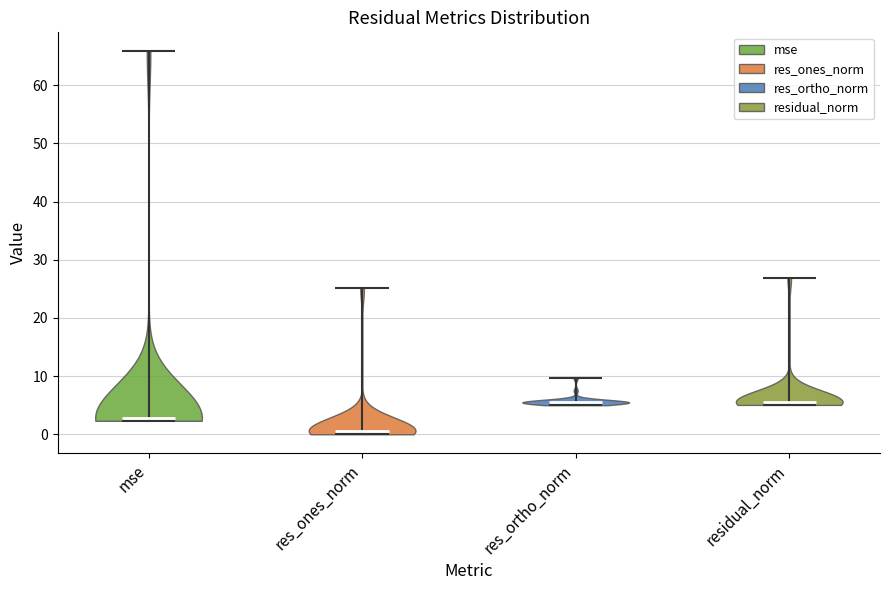

What is the lowest point the violin for res_ones_norm reaches on the y-axis? The values are not printed on the chart, so give them approximately, as read against the axis.

0